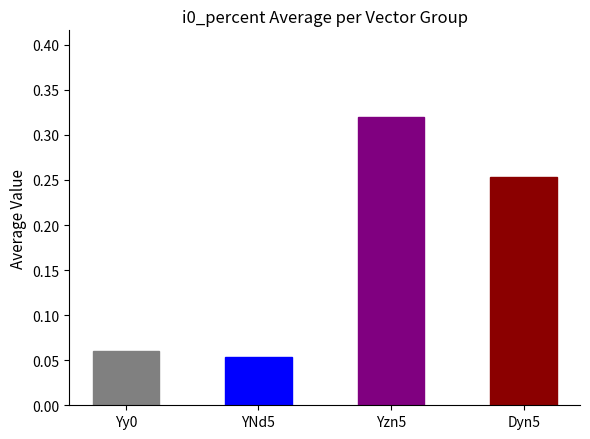

Does the chart contain any negative values?

No